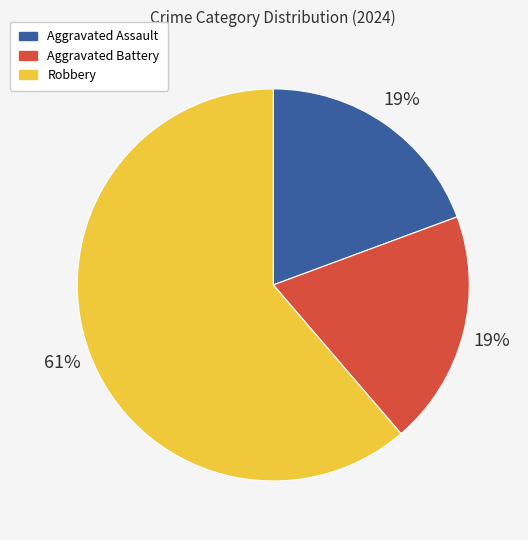

What is the largest slice in the pie chart?

Robbery